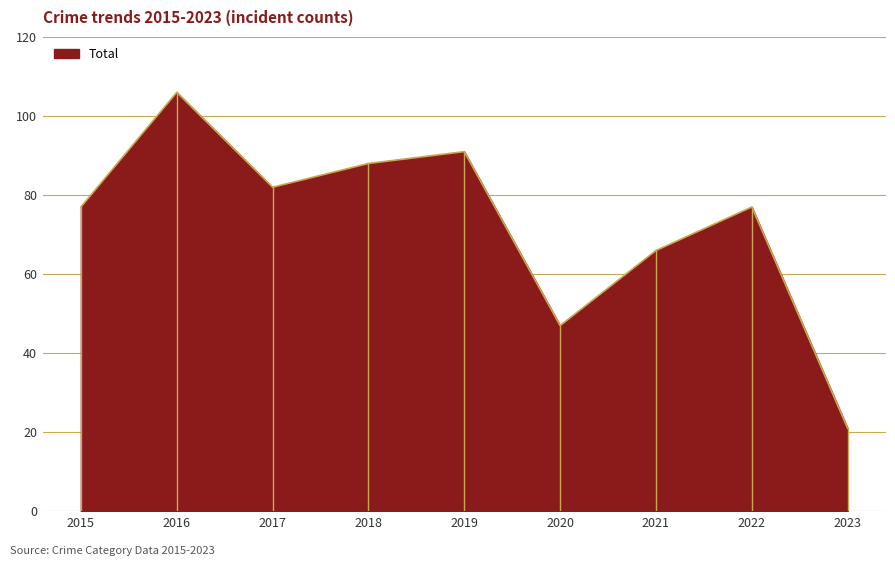

The value at 2020 is 47. True or false?

True